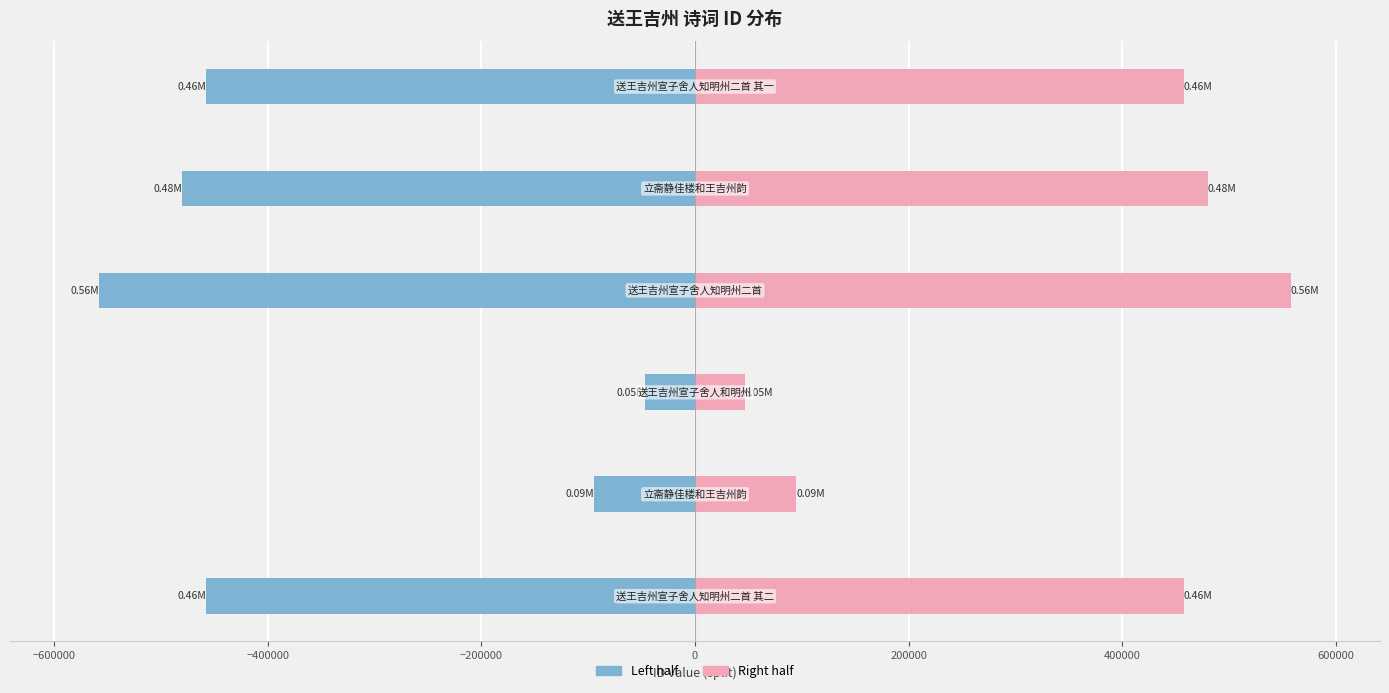

Reading left to right, list all the values displayed in this chart.

Left (col_0 / 2): −800000=-457288.0	−600000=-94701.0	−400000=-46690.5	−200000=-557551.5	0=-480004.5	200000=-457288.5
Right (col_0 / 2): −800000=457288.0	−600000=94701.0	−400000=46690.5	−200000=557551.5	0=480004.5	200000=457288.5